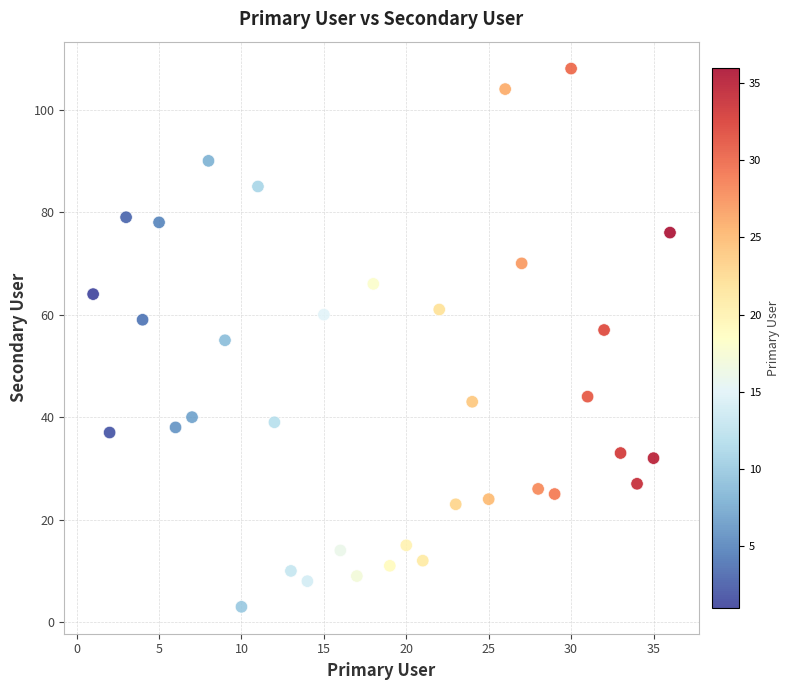

What is the range of Y values (max minus min)?

105